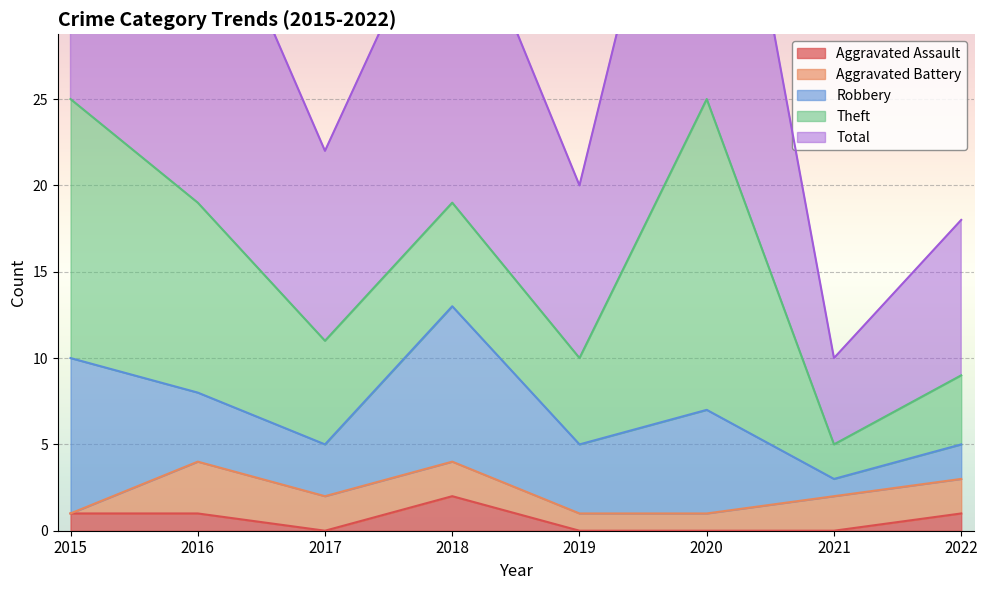

Is the value of Robbery at 2020 greater than the value of Theft at 2021?

Yes